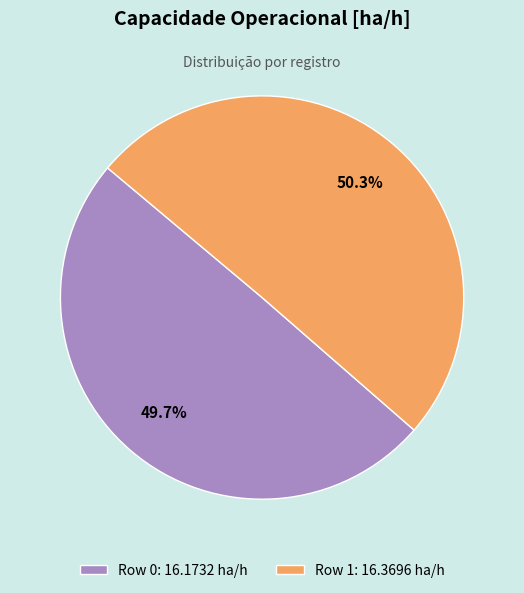

To the nearest percent, what percentage of the pie is Row 0?

50%